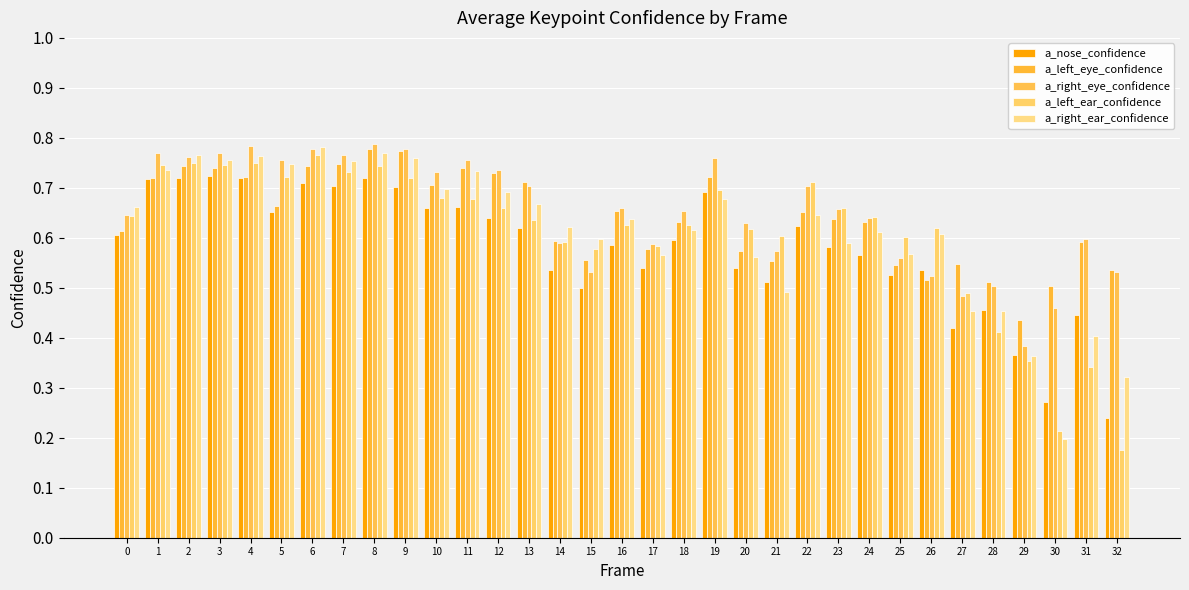

What are all the series names shown in the legend?

a_nose_confidence, a_left_eye_confidence, a_right_eye_confidence, a_left_ear_confidence, a_right_ear_confidence